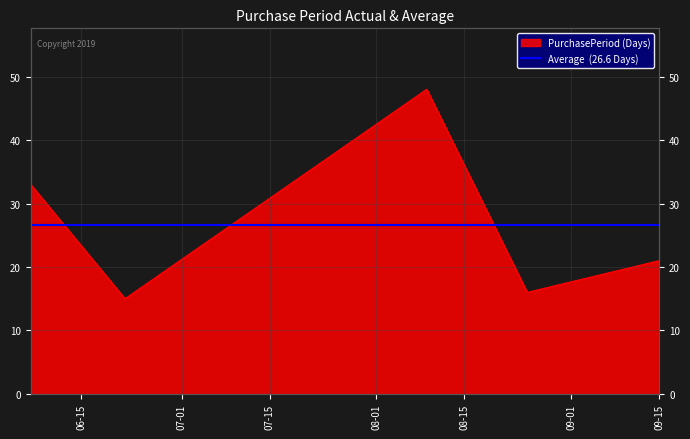

What is the label of the 2nd point from the left?

2016-06-22